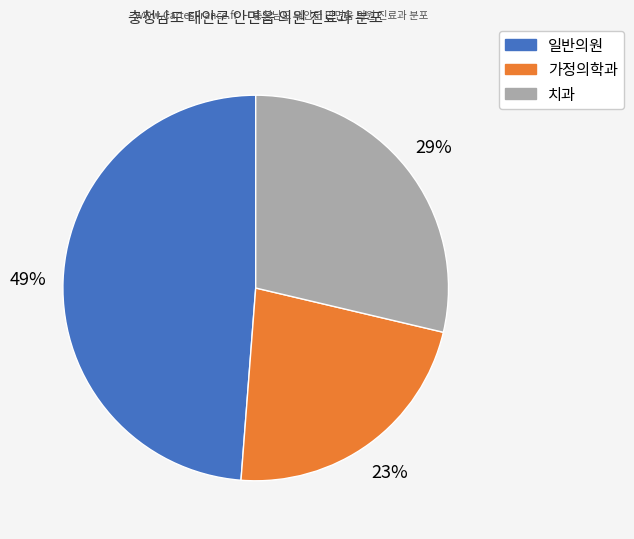

Is there a majority slice in this chart?

No